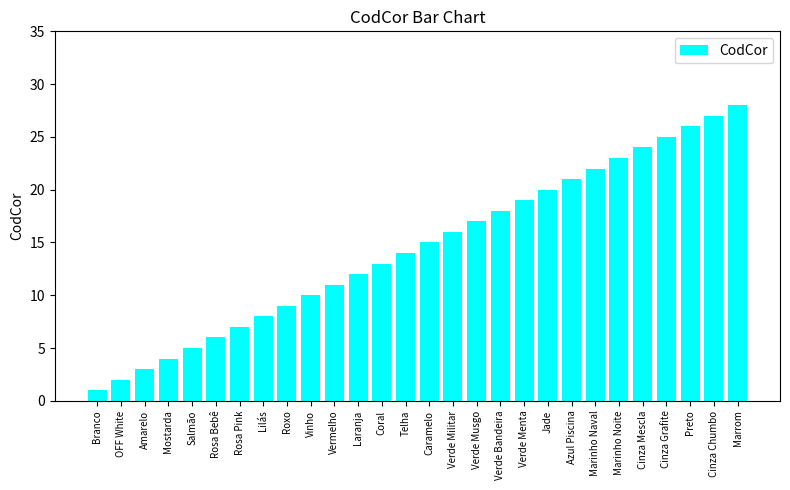

True or false: the data shows 4 at Mostarda.

True